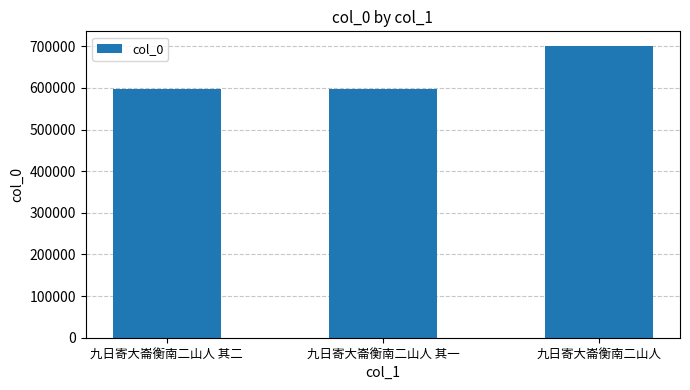

Count the number of categories in the chart.

3